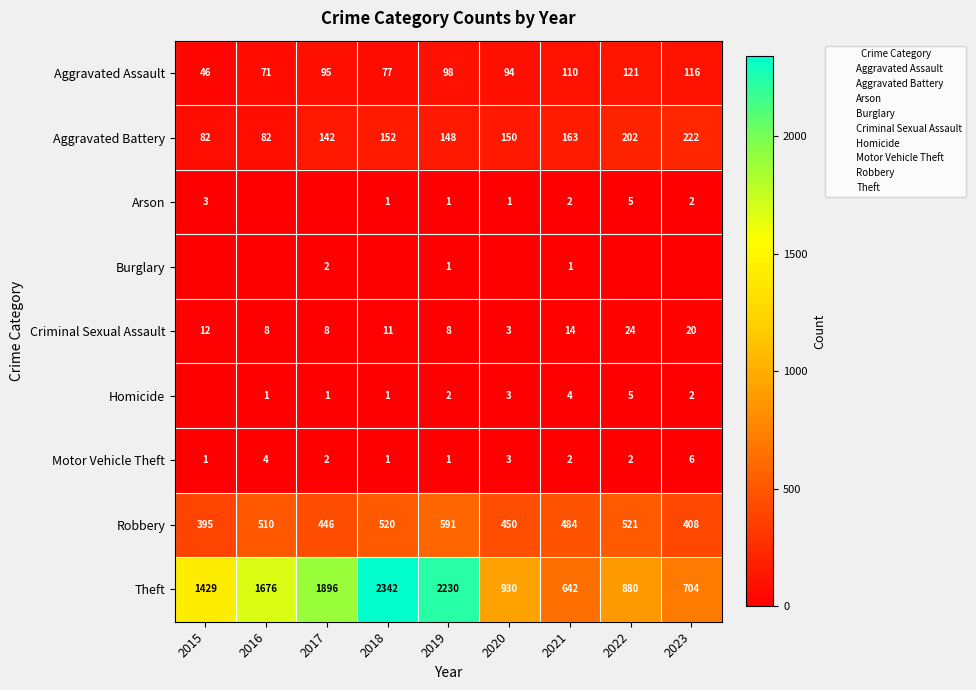

The Arson series shows 0 at 2019. True or false?

False